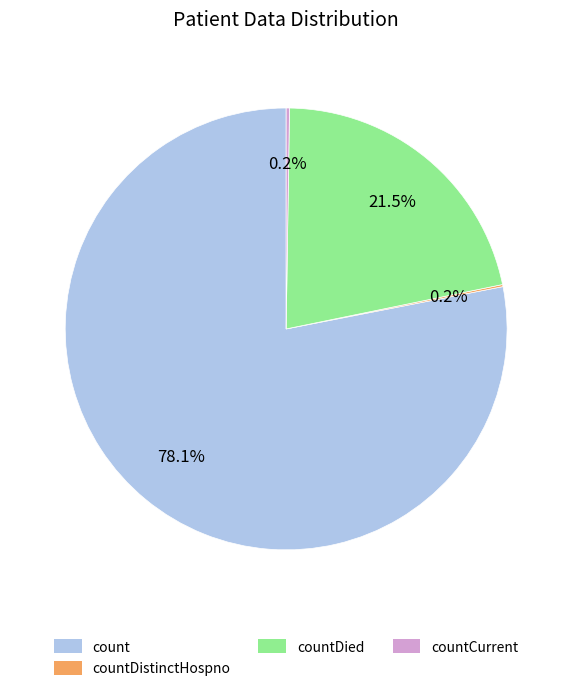

Is there a majority slice in this chart?

Yes